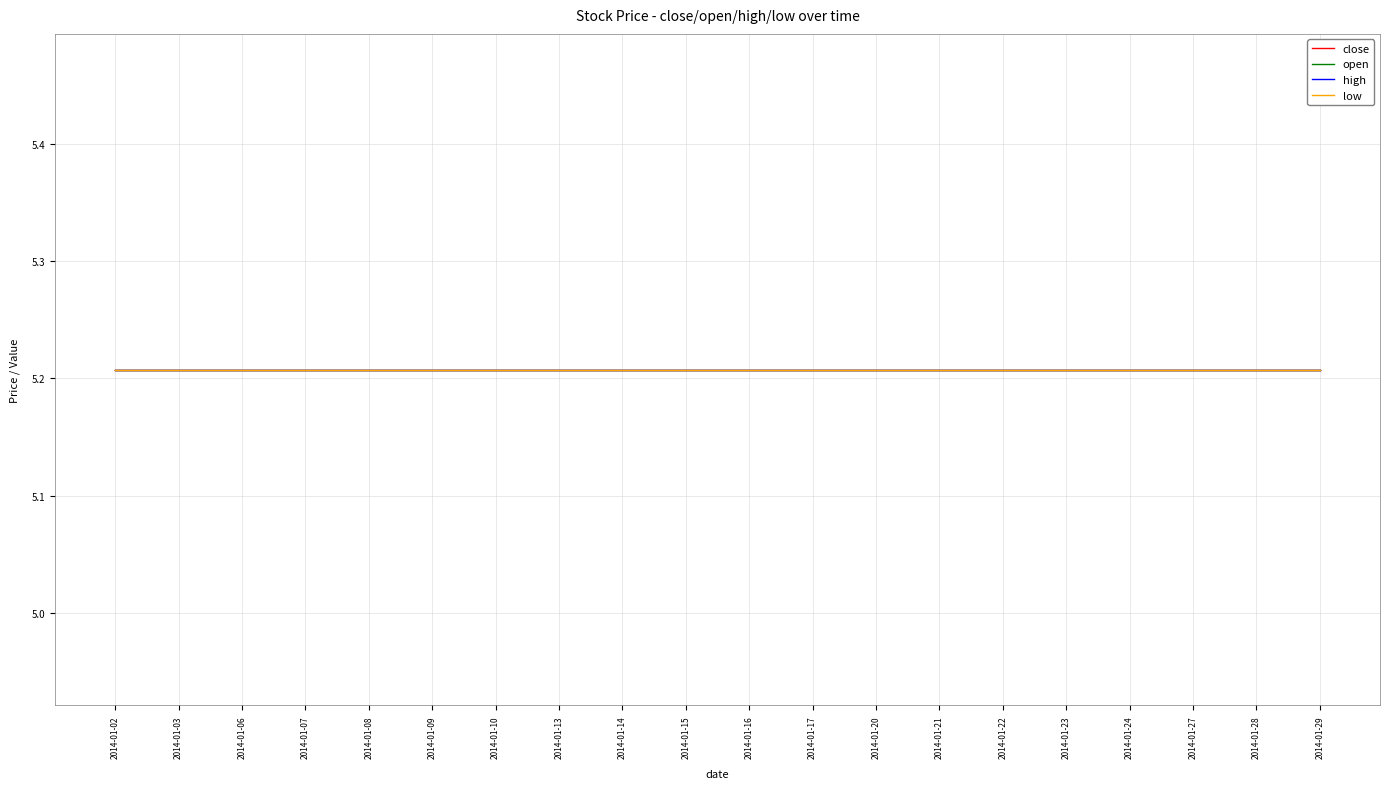

Which series has the largest range (max minus min)?

close